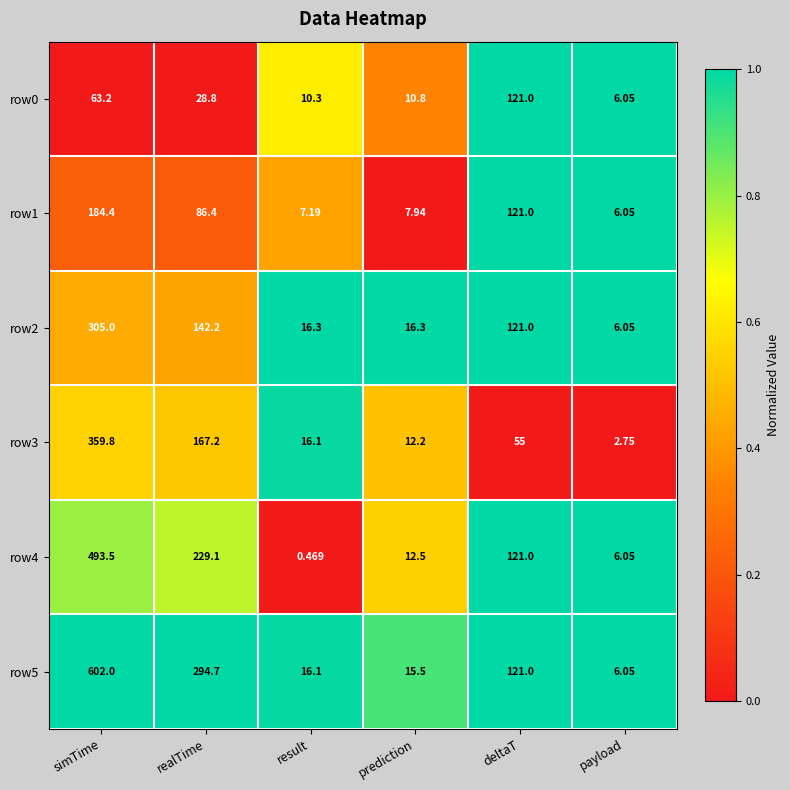

At which label does row5 first exceed 121?

simTime